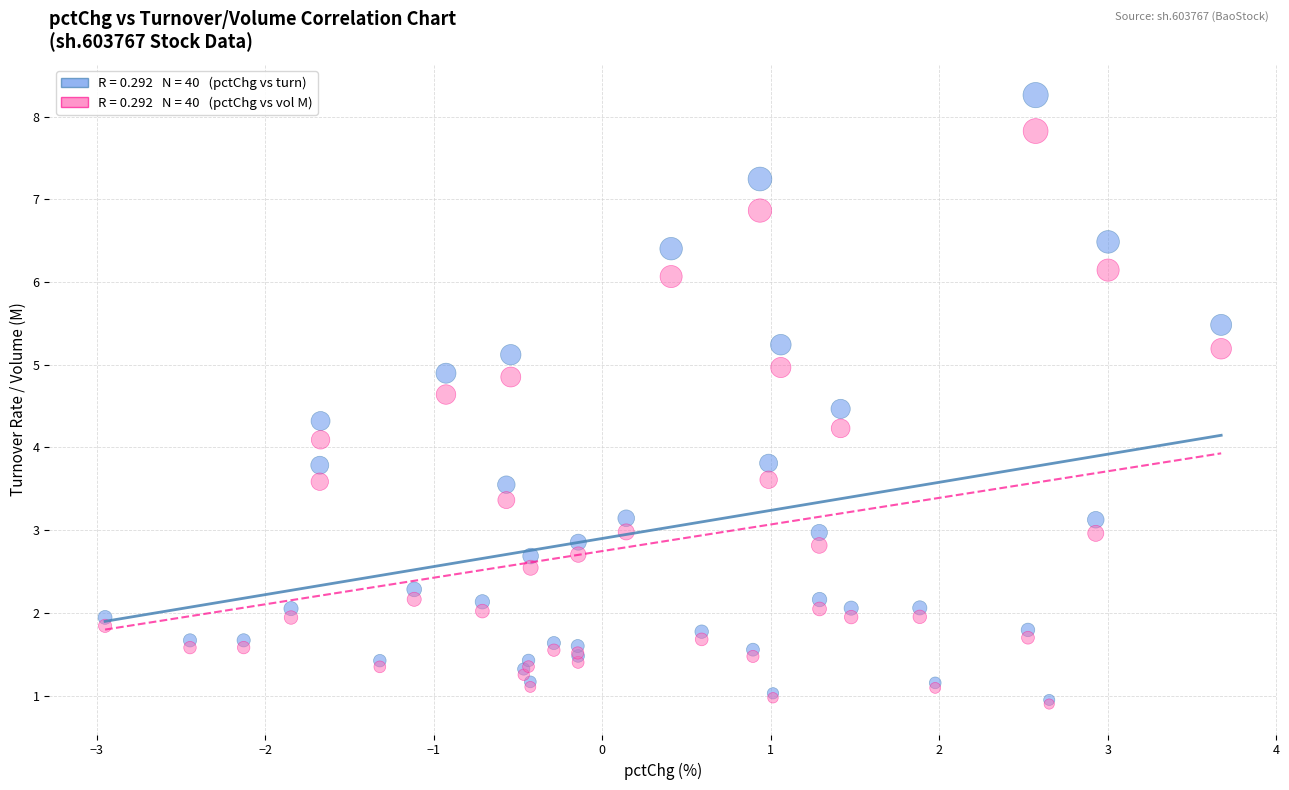

Across all series, what Y value is closest to 4?

4.1